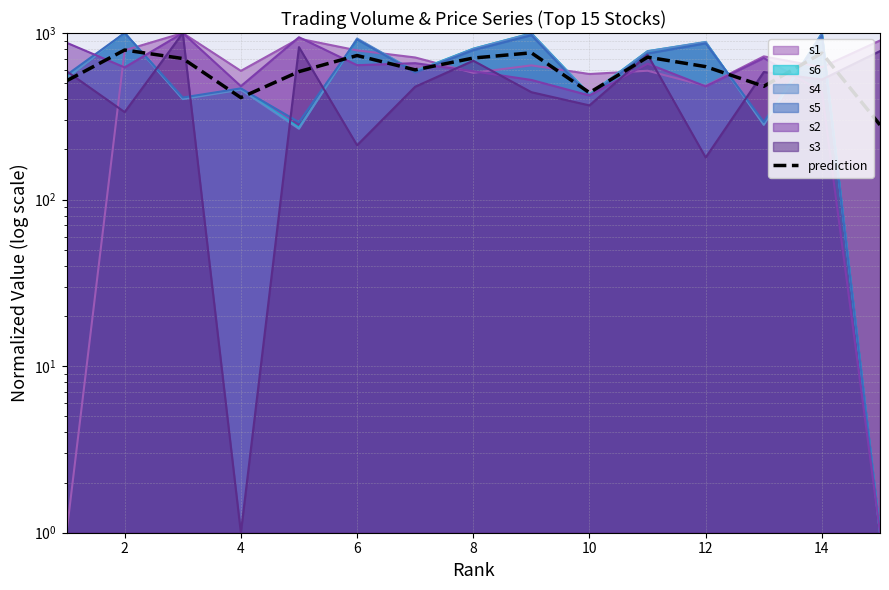

Which category has the highest value across all series?

2